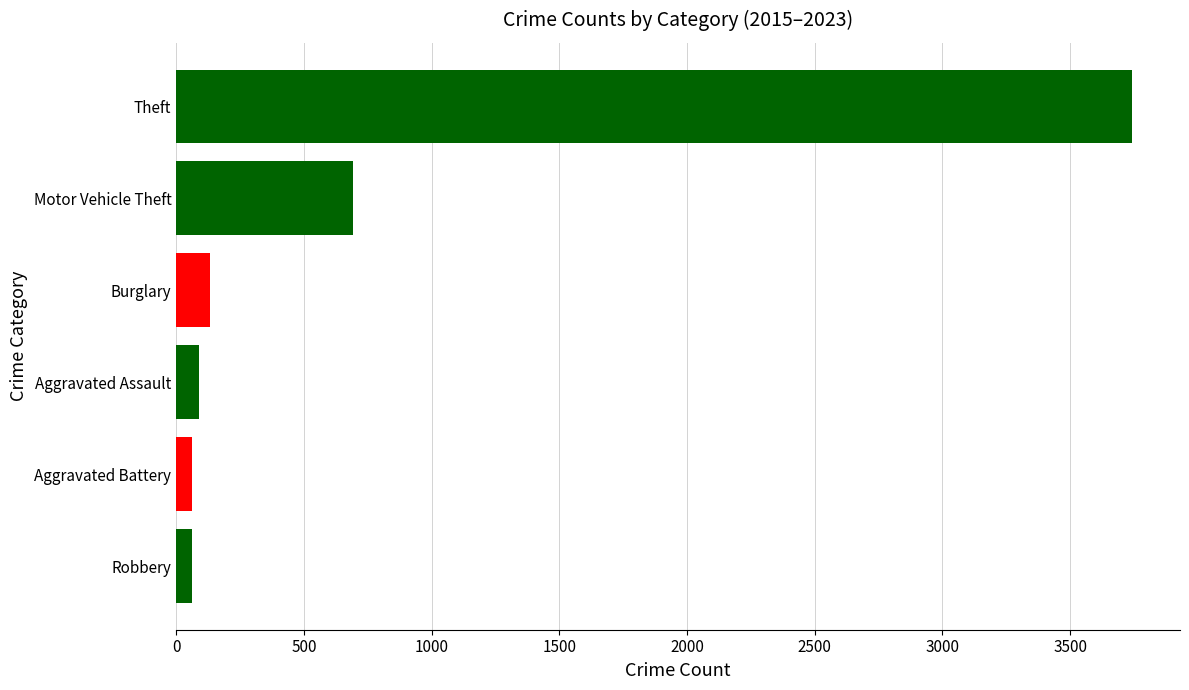

Count the number of data series in this chart.

1